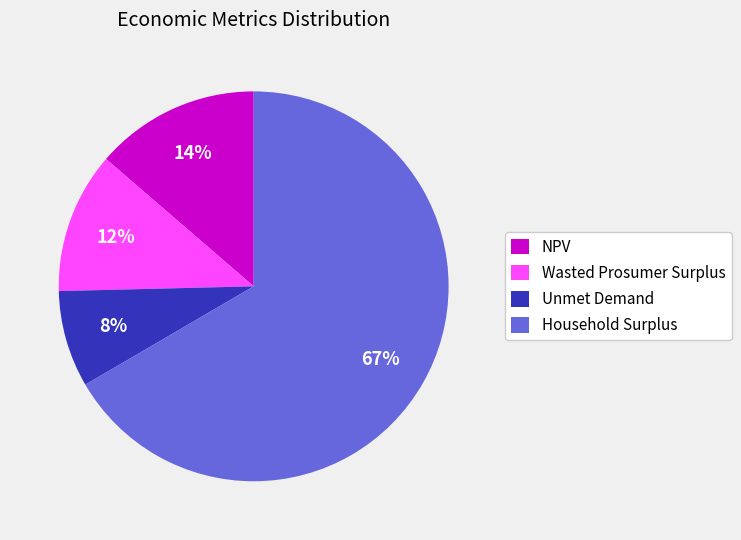

Rank the categories by value from highest to lowest.

Household Surplus, NPV, Wasted Prosumer Surplus, Unmet Demand